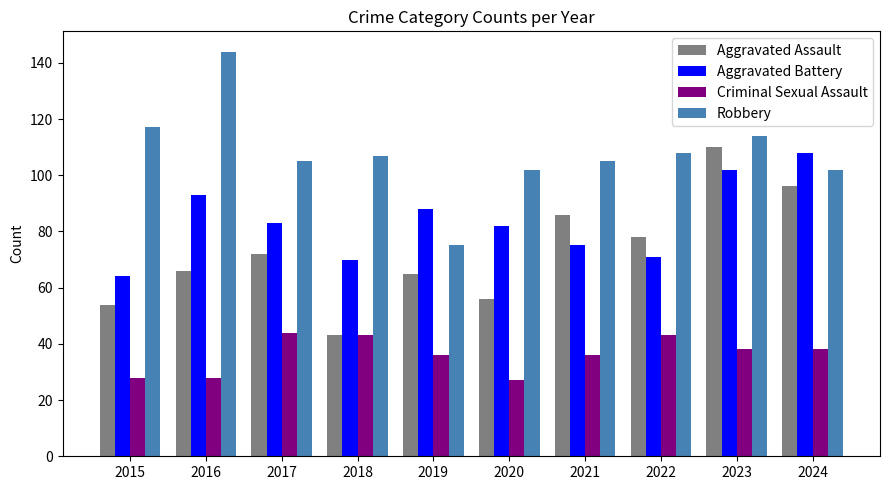

At how many categories does at least one series exceed 91?

9